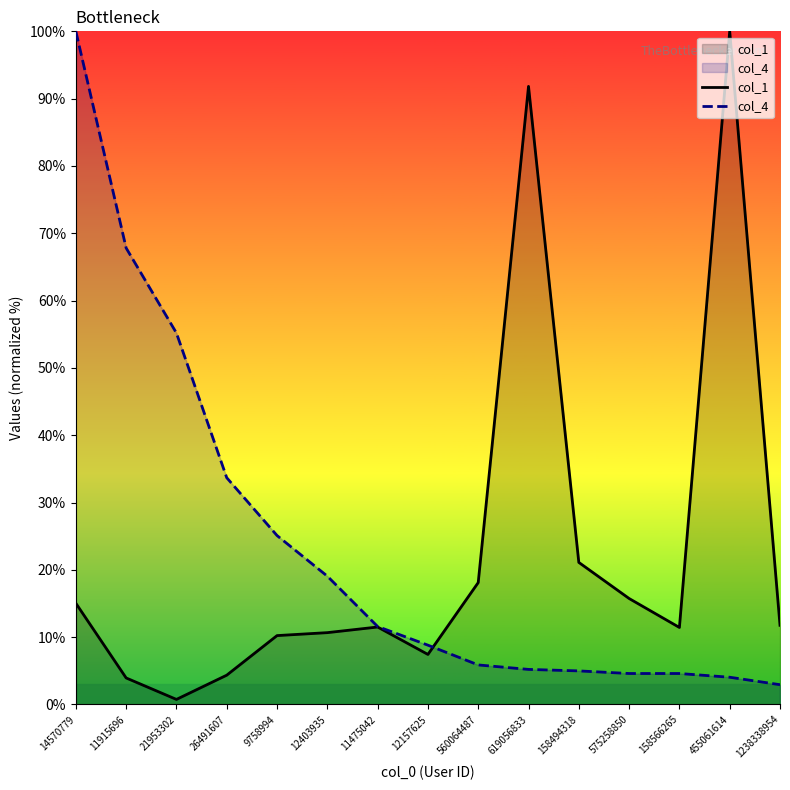

What is the difference between the maximum and minimum values in the col_1 series?

99.2